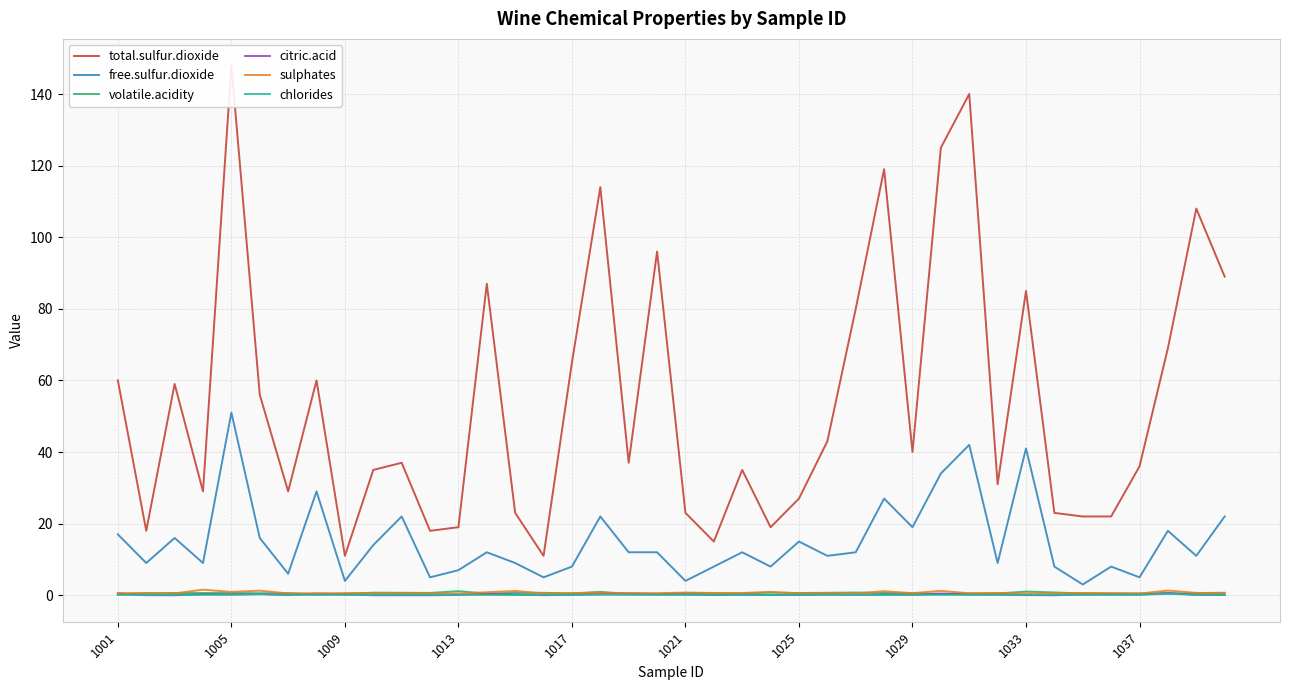

Between 1033 and 33, which series saw the biggest shift?

total.sulfur.dioxide